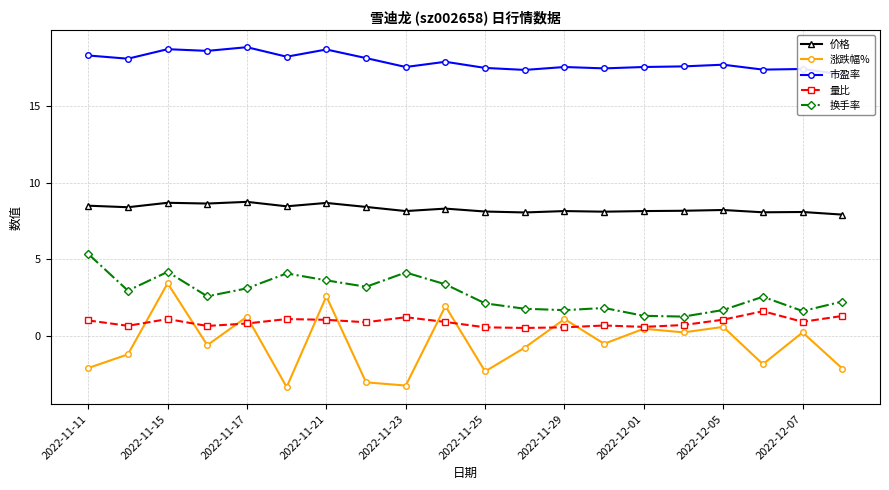

Where is the first local maximum for 涨跌幅%?

2022-11-15